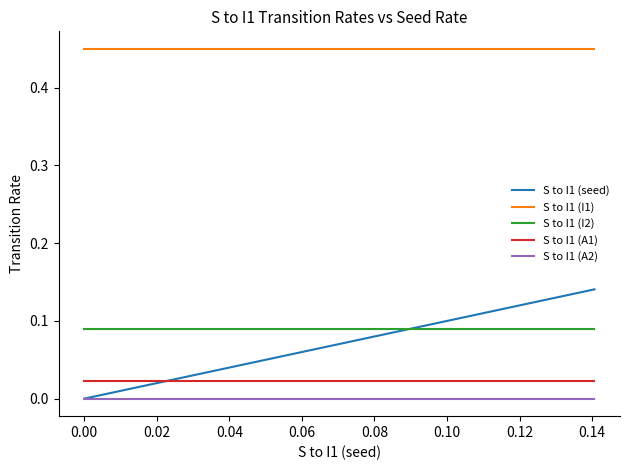

True or false: S to I1 (A1) has more than 2 interior local peaks.

False